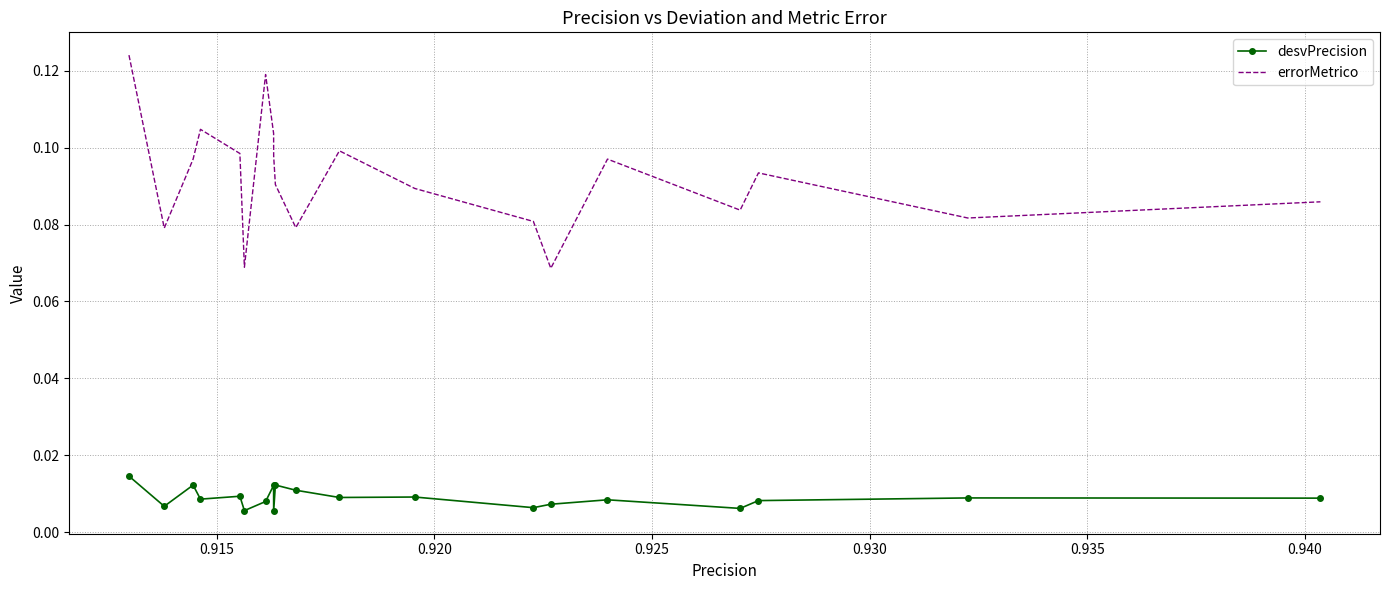

True or false: errorMetrico and desvPrecision cross at least once.

False